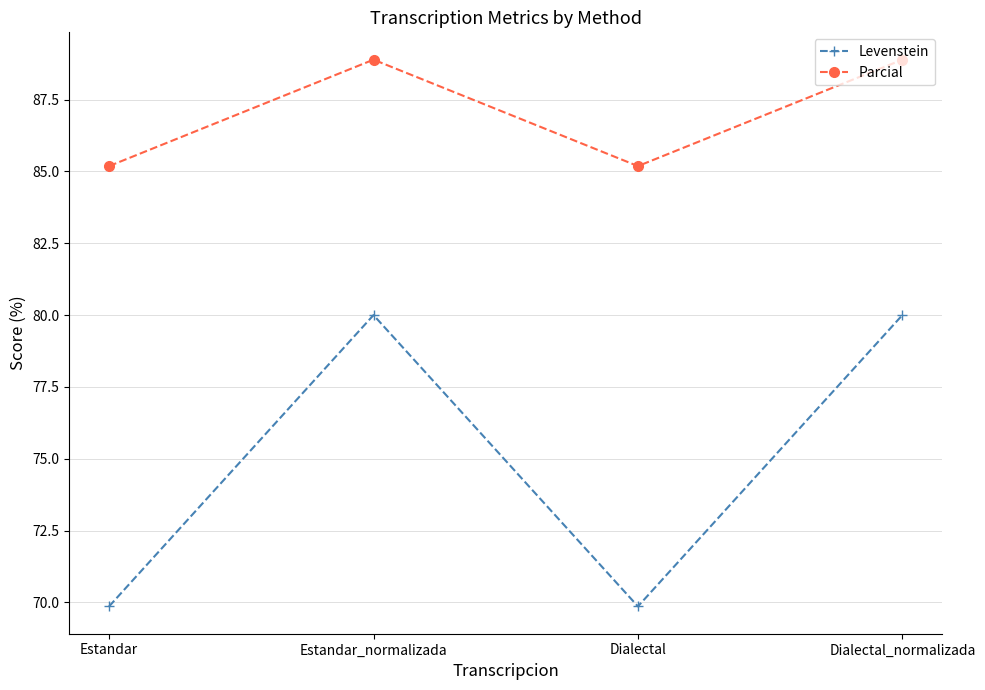

Is it true that Parcial equals 85.2 at Estandar?

True